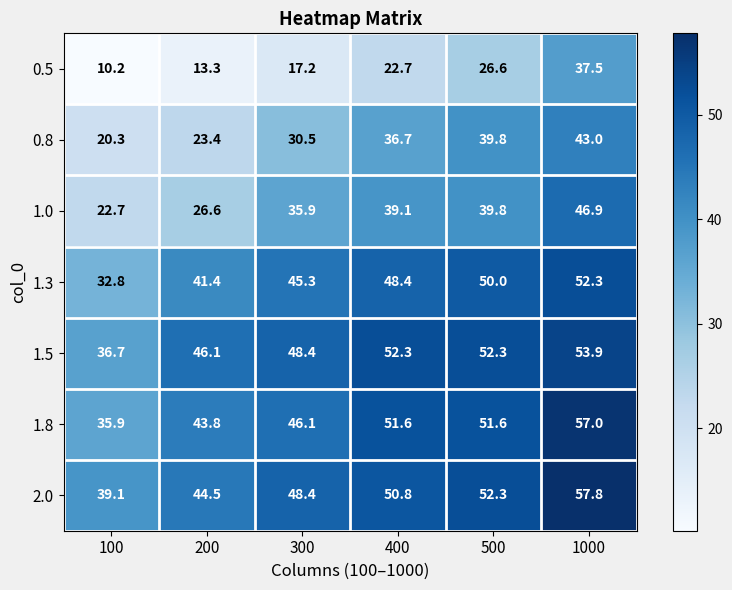

How many categories are shown in the chart?

6